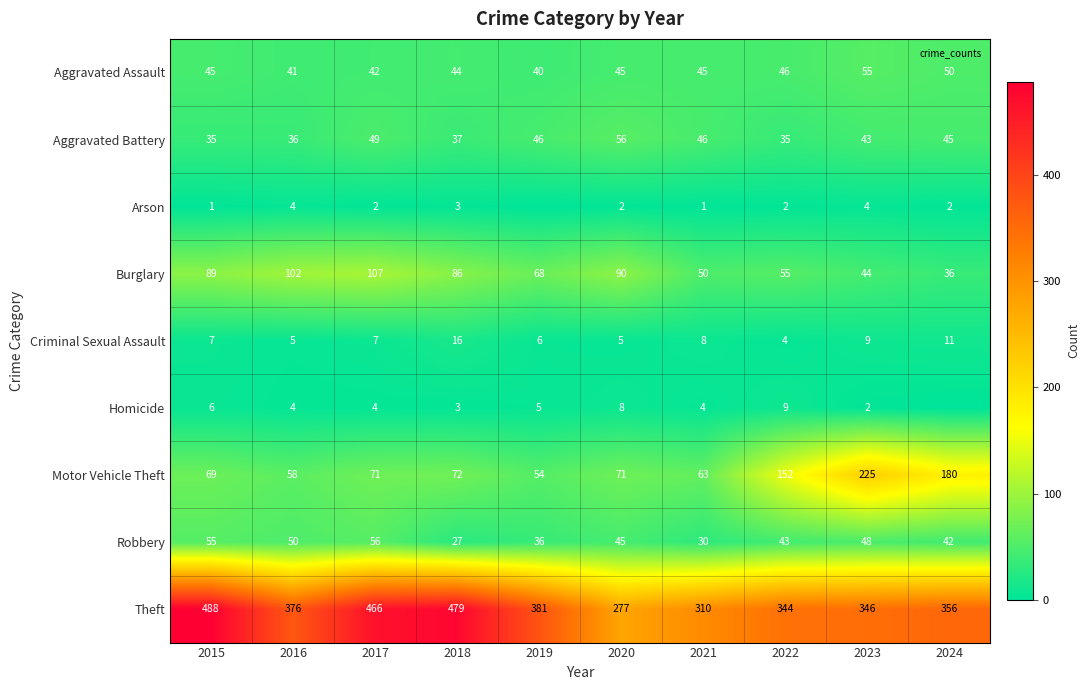

At which label does Theft first exceed 376?

2015